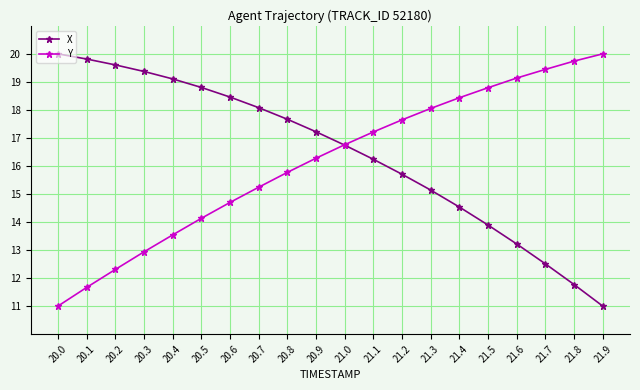

What is the label of the 8th point from the left?

20.7